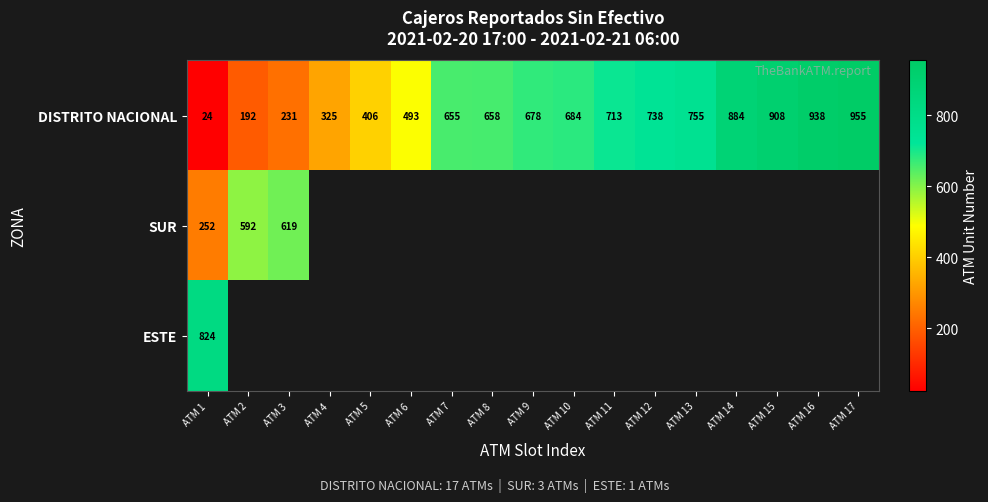

How many data points does each series have?

17